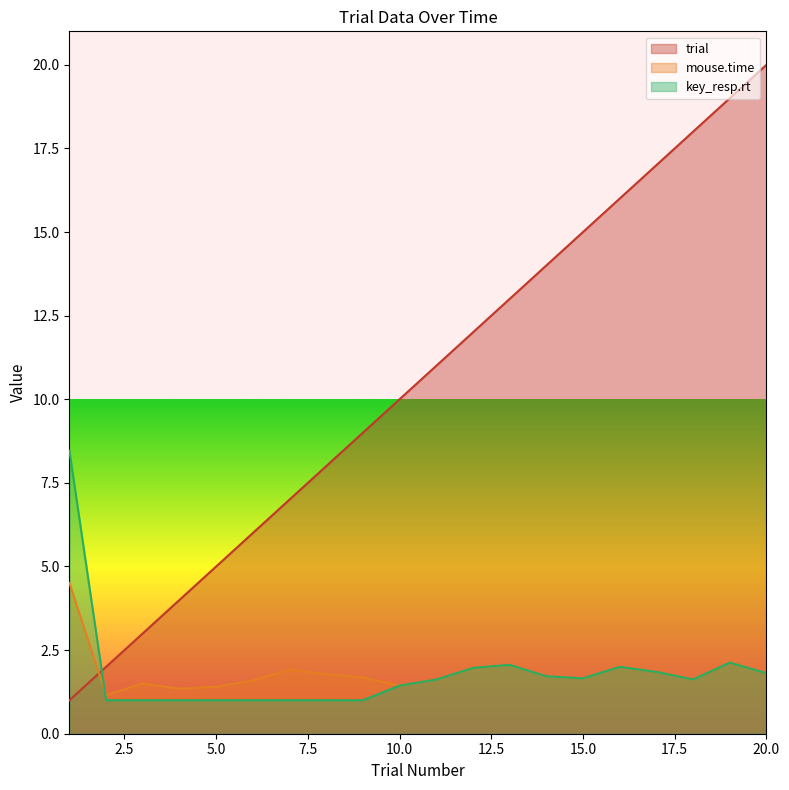

Is the value of mouse.time at 11 greater than the value of trial at 3?

No